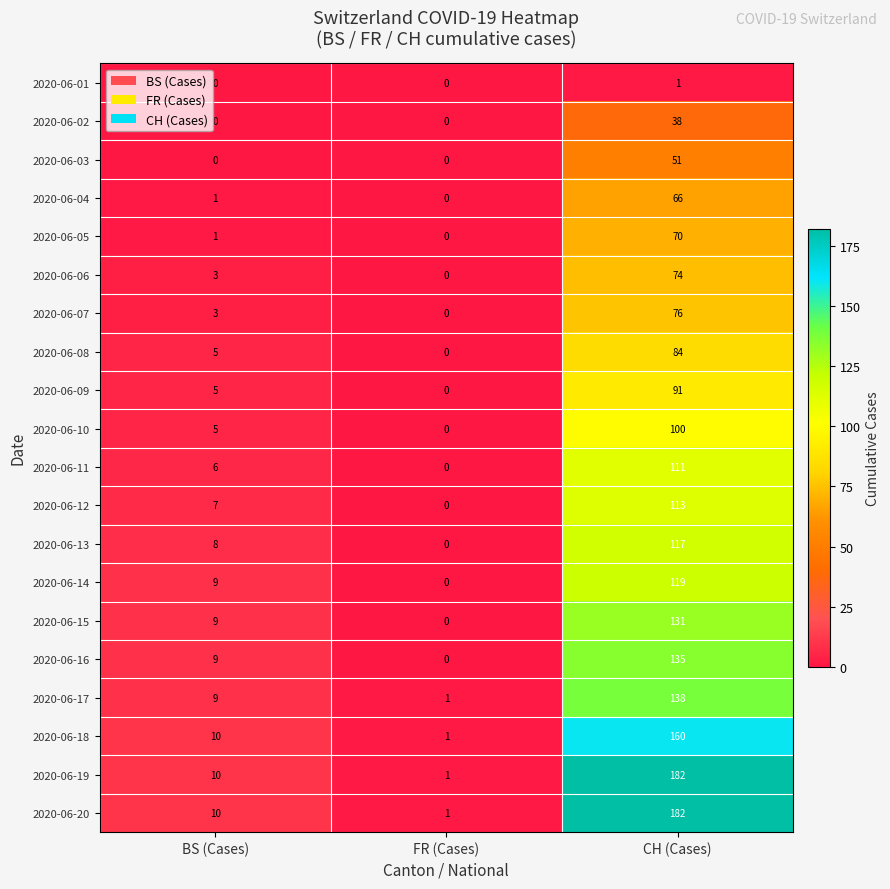

What is the spread (max minus min) of values at CH (Cases)?

181